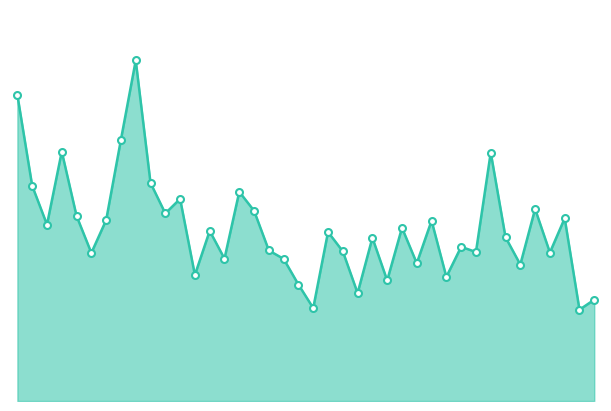

What is the average value?

133182.4